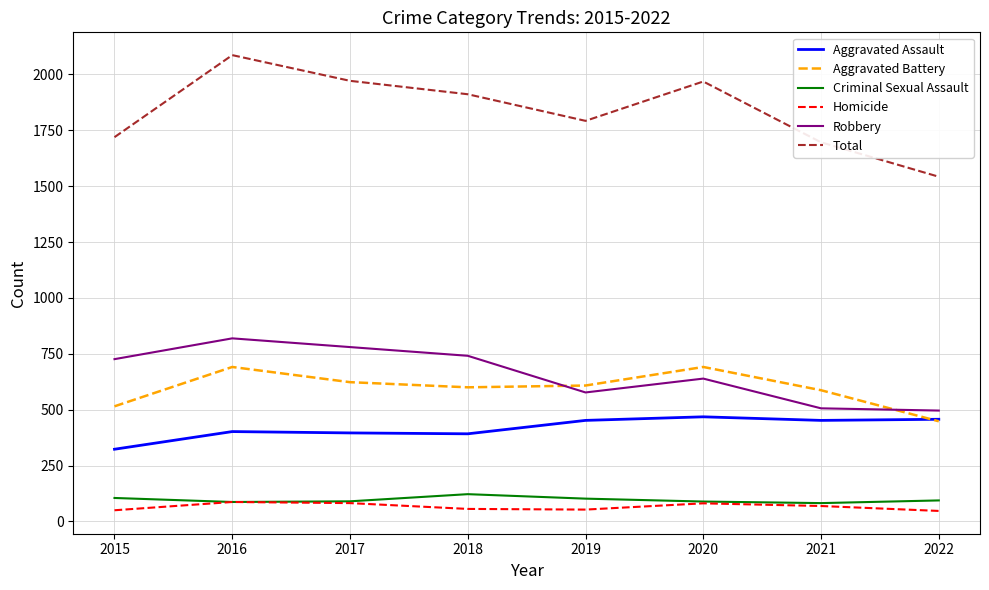

The Aggravated Battery series shows 448 at 2022. True or false?

True